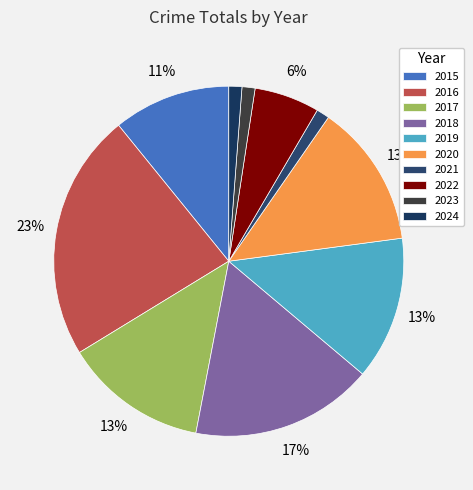

How many slices are in this pie chart?

10